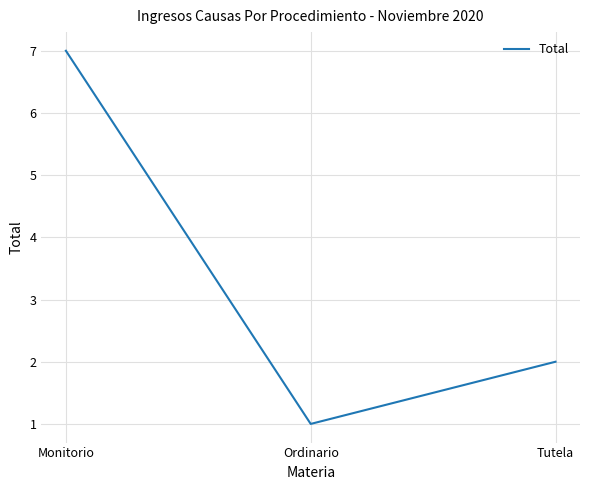

How many values are below 2?

1